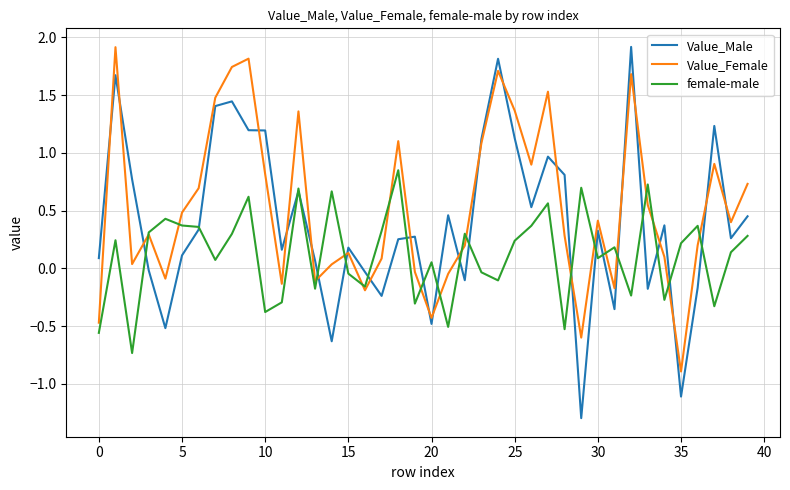

Which series has the largest range (max minus min)?

Value_Male